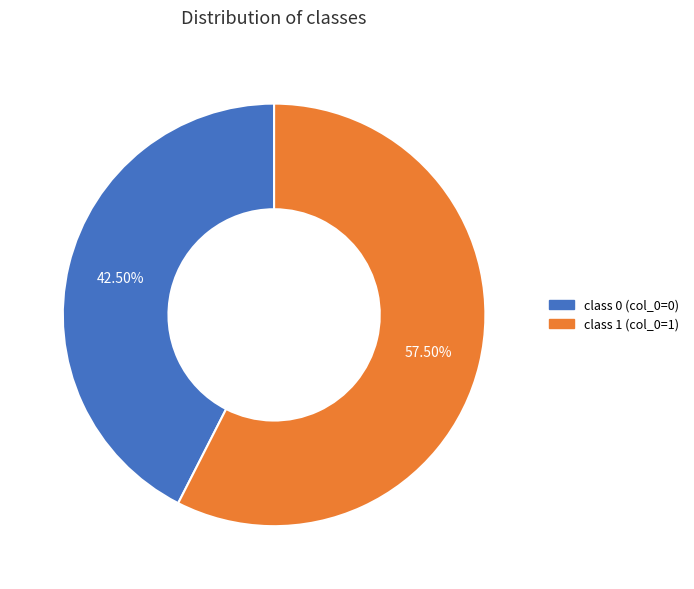

Is there any slice that represents more than half of the pie?

Yes